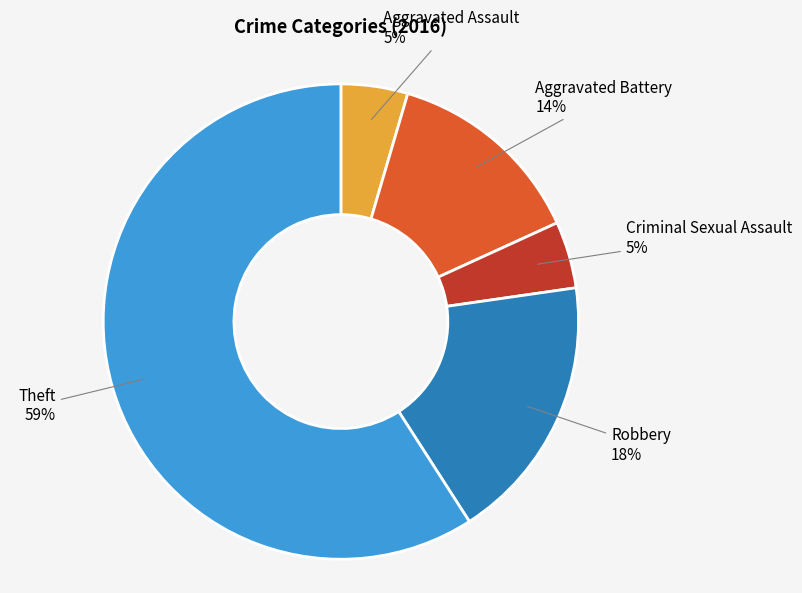

Is there a majority slice in this chart?

Yes